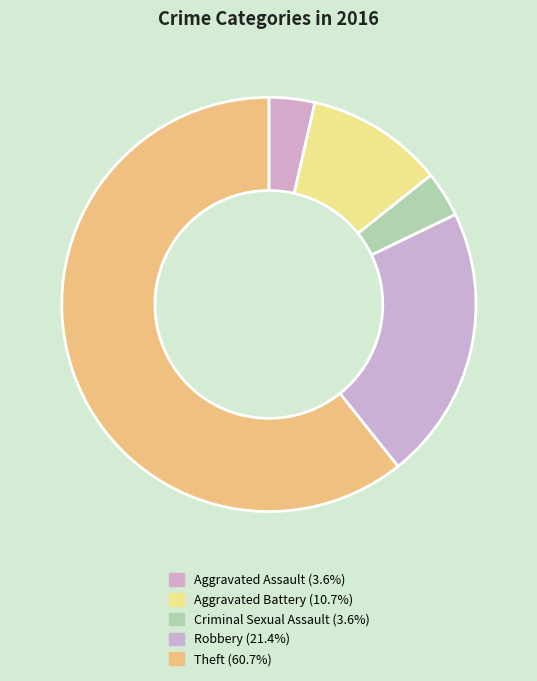

Count the number of slices in the pie.

5